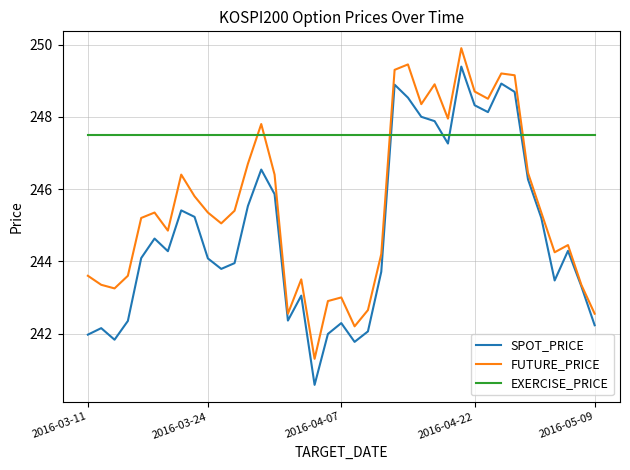

True or false: EXERCISE_PRICE and SPOT_PRICE cross at least once.

True